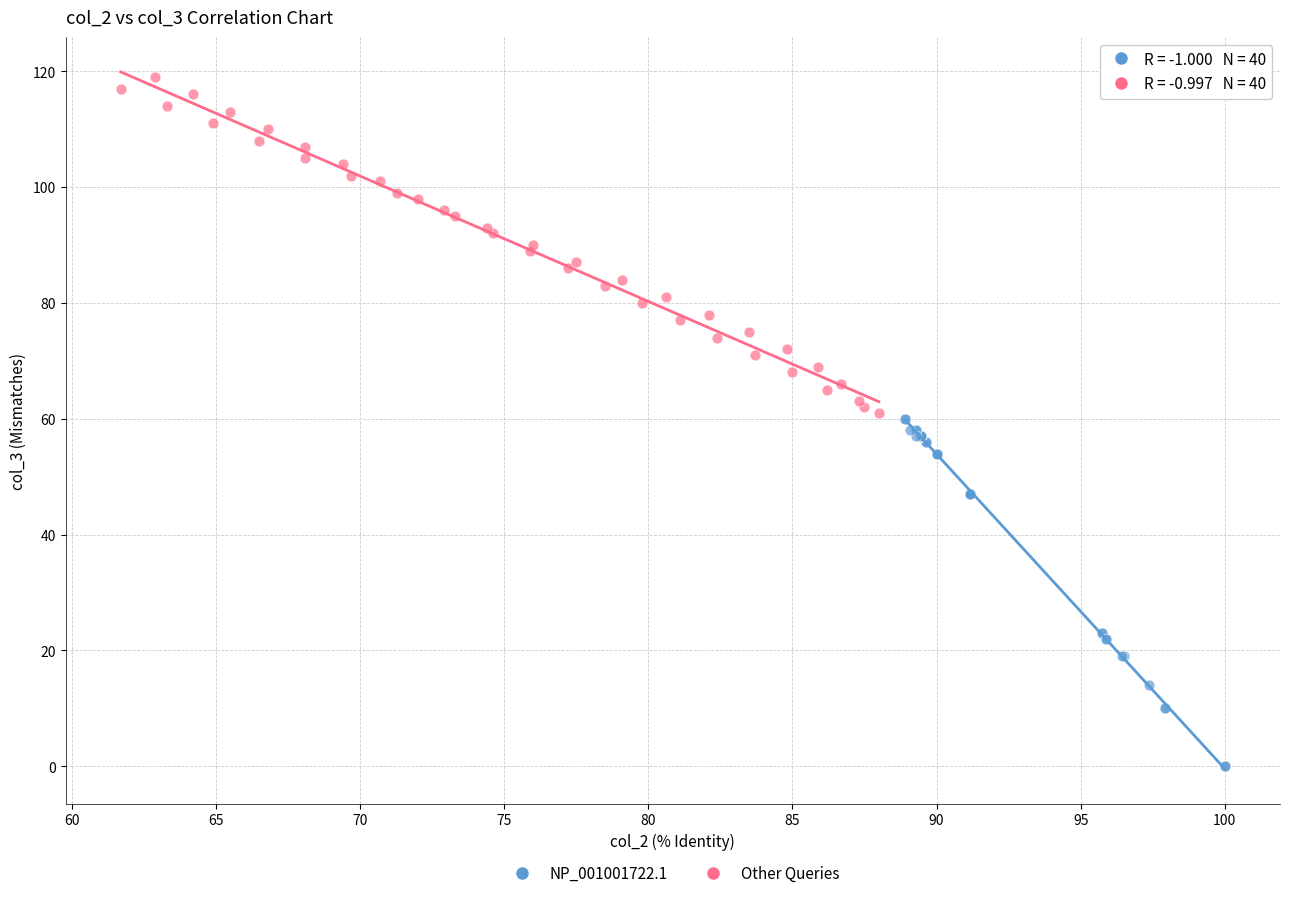

Which series contains the highest Y value?

Other Queries